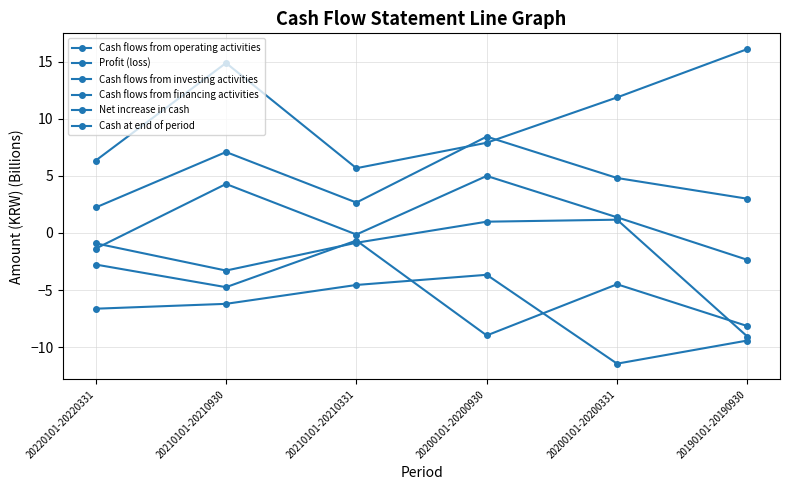

Reading left to right, extract all data points from this chart.

Cash flows from operating activities: 6.3	14.9	5.7	7.9	11.9	16.1
Profit (loss): -2.8	-4.7	-0.7	-9.0	-4.5	-8.1
Cash flows from investing activities: -0.9	-3.3	-0.9	1.0	1.2	-9.1
Cash flows from financing activities: -6.6	-6.2	-4.5	-3.7	-11.4	-9.4
Net increase in cash: -1.4	4.3	-0.1	5.0	1.4	-2.4
Cash at end of period: 2.2	7.1	2.7	8.4	4.8	3.0